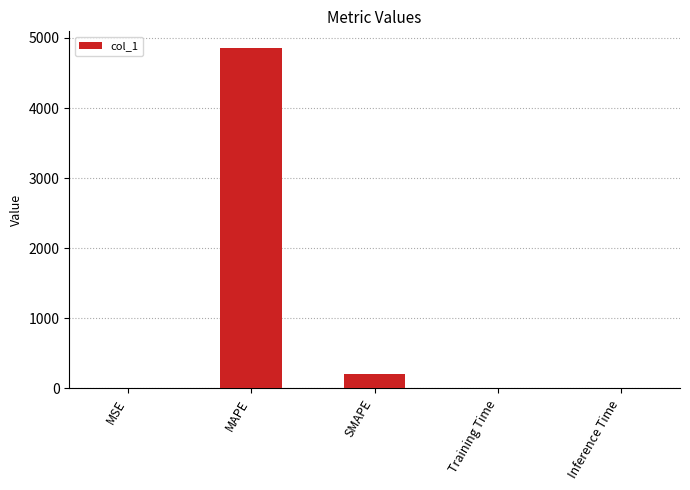

The chart shows a value of 8620.0 at MAPE. True or false?

False